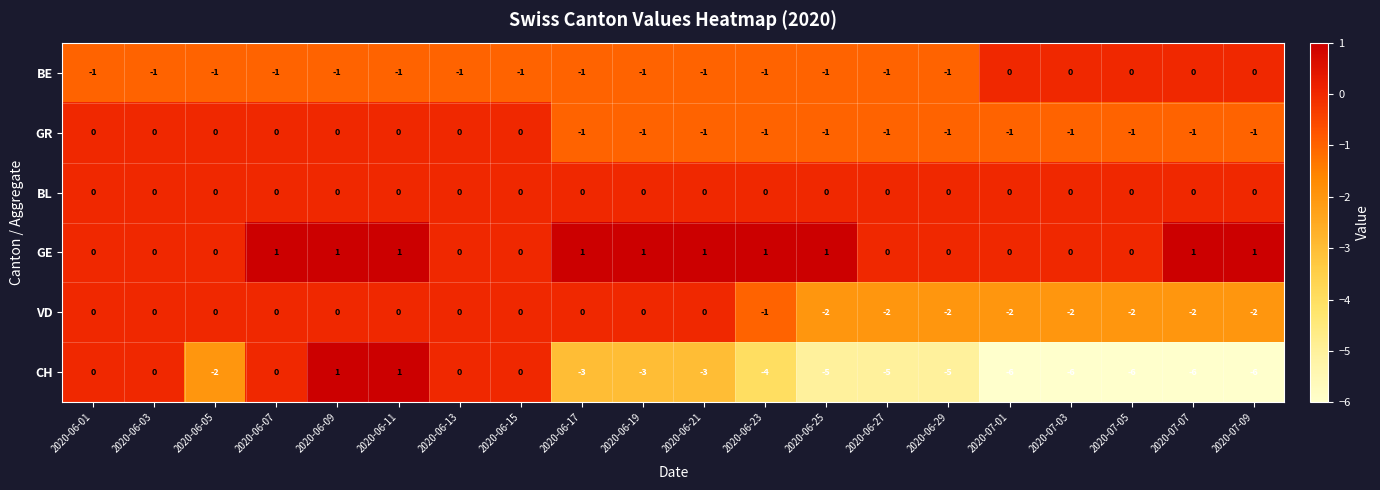

Is it true that CH equals -5 at 2020-06-17?

False